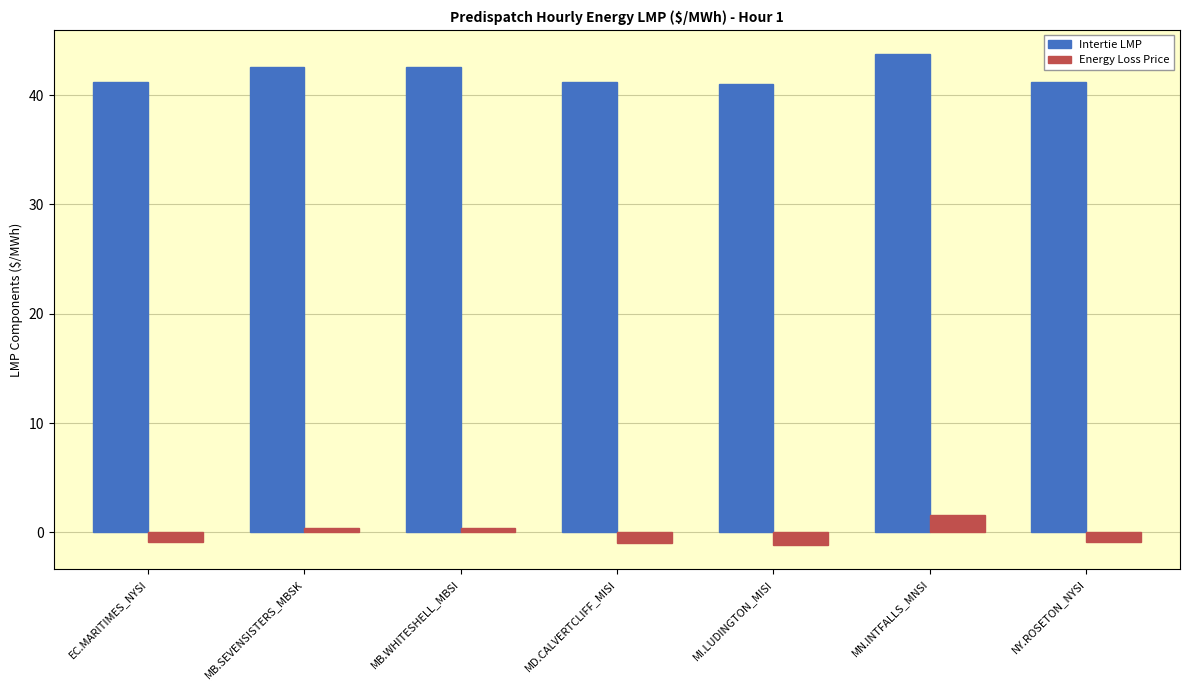

What is the sum of the Intertie LMP values at NY.ROSETON_NYSI and MI.LUDINGTON_MISI?

82.3